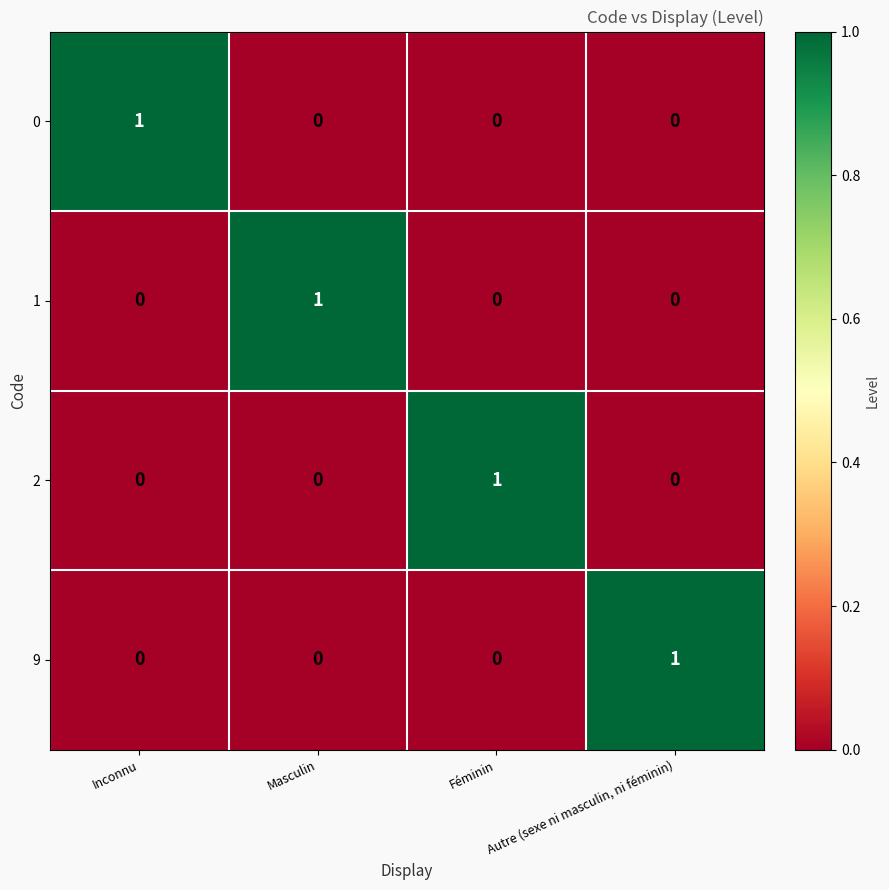

Is the value of 9 at Autre (sexe ni masculin, ni féminin) greater than the value of 0 at Féminin?

Yes